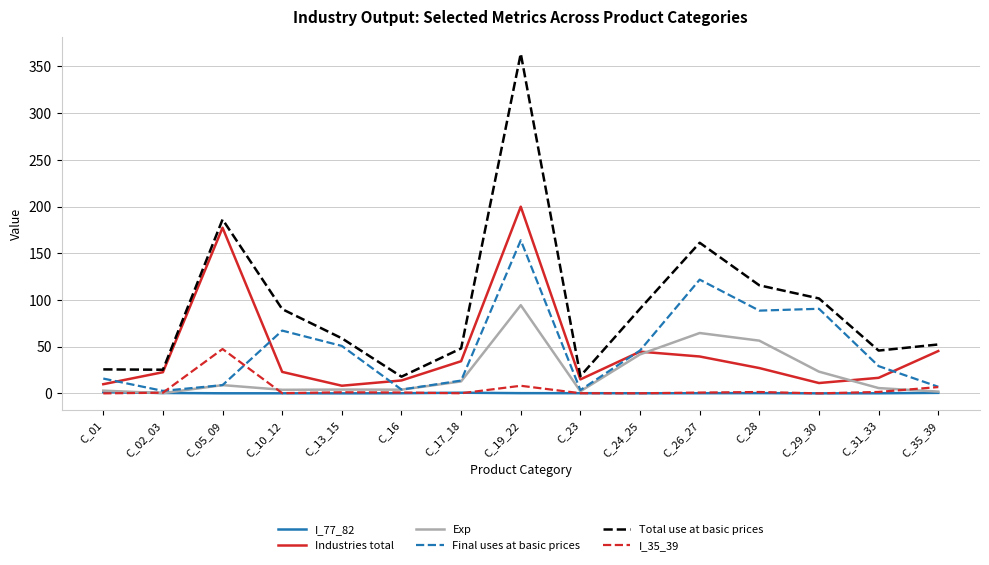

Where does the Total use at basic prices series first go above 58?

C_05_09